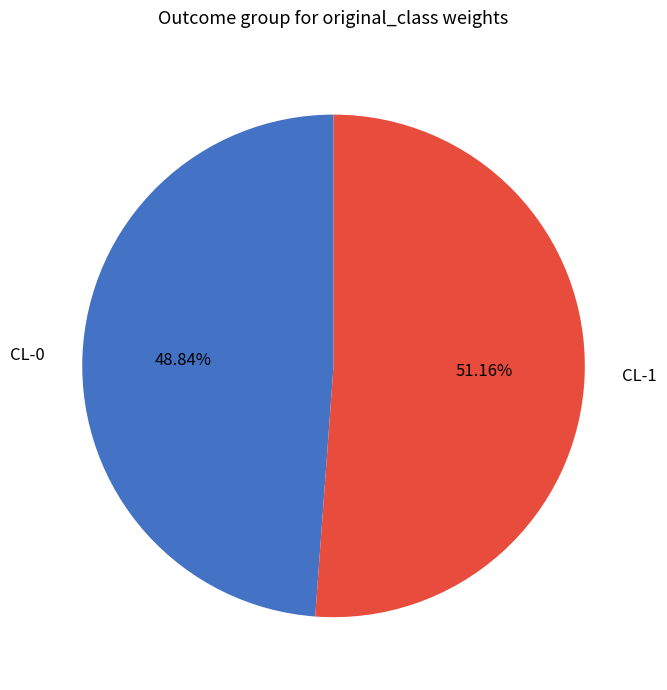

Is it true that CL-1 is 39% of the pie?

False